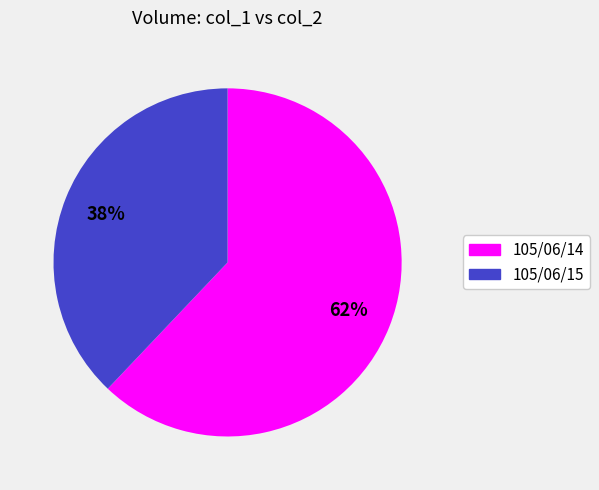

Is the sum of 105/06/15 and 105/06/14 greater than half?

Yes